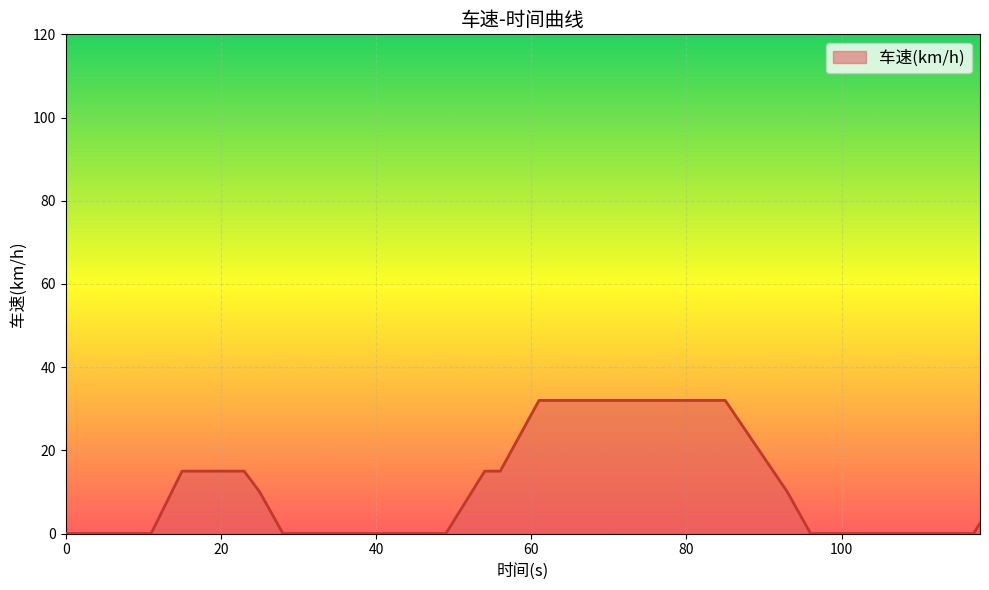

What is the difference between the maximum and minimum values?

32.0